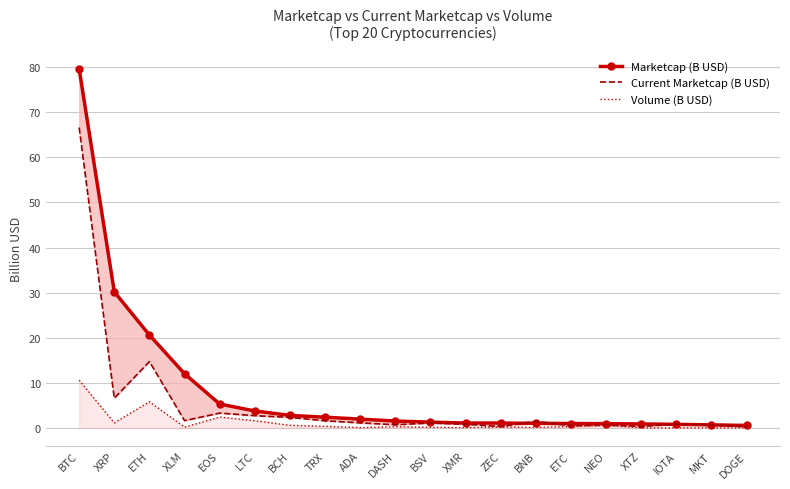

Is the value of Marketcap (B USD) at IOTA greater than the value of Current Marketcap (B USD) at TRX?

No